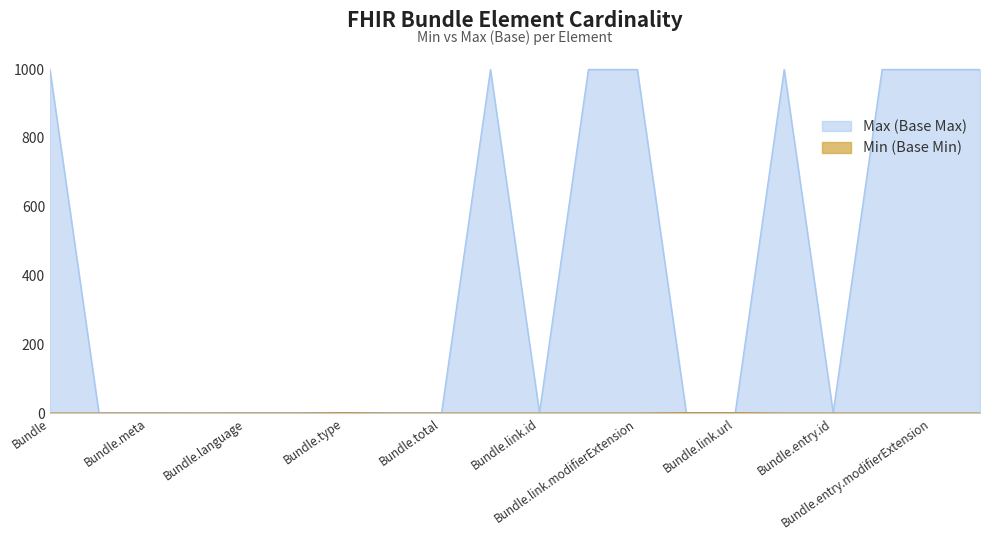

What is the label of the 18th point from the left?

Bundle.entry.extension